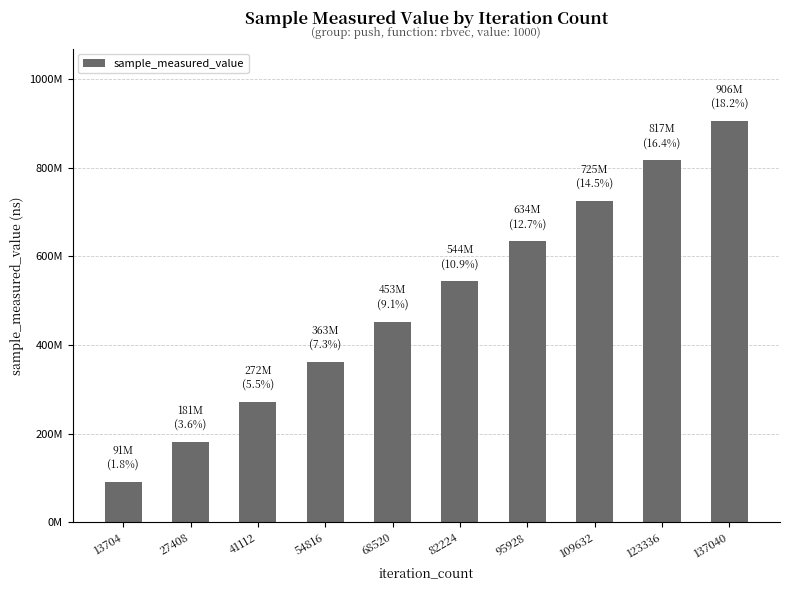

List the labels in order of value, smallest first.

13704, 27408, 41112, 54816, 68520, 82224, 95928, 109632, 123336, 137040